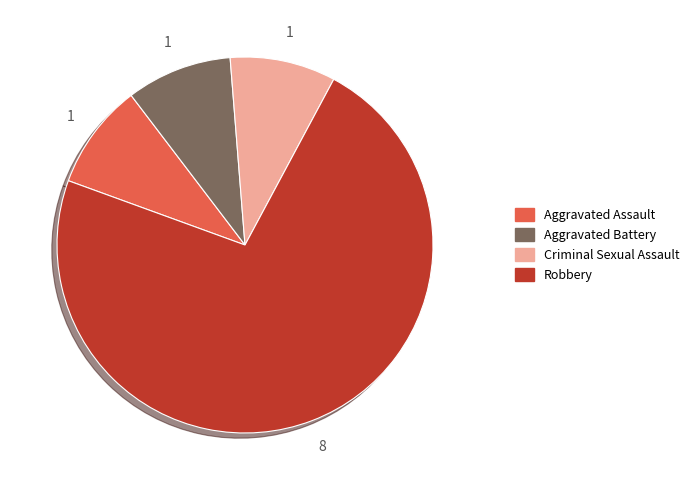

The Aggravated Assault slice represents 1% of the pie. True or false?

False